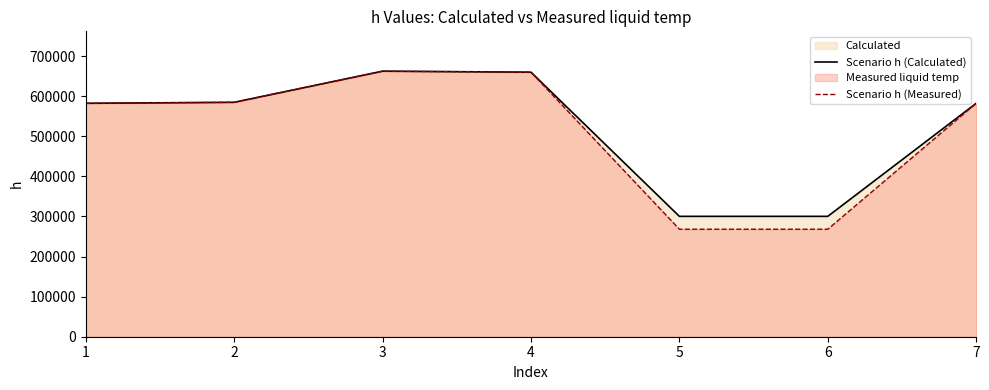

Does the chart have visible grid lines?

No